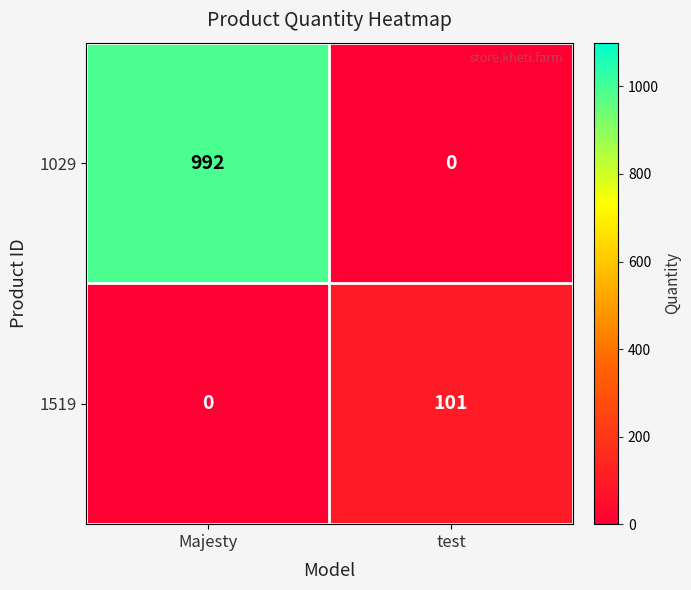

Between Majesty and test, which series saw the biggest shift?

1029